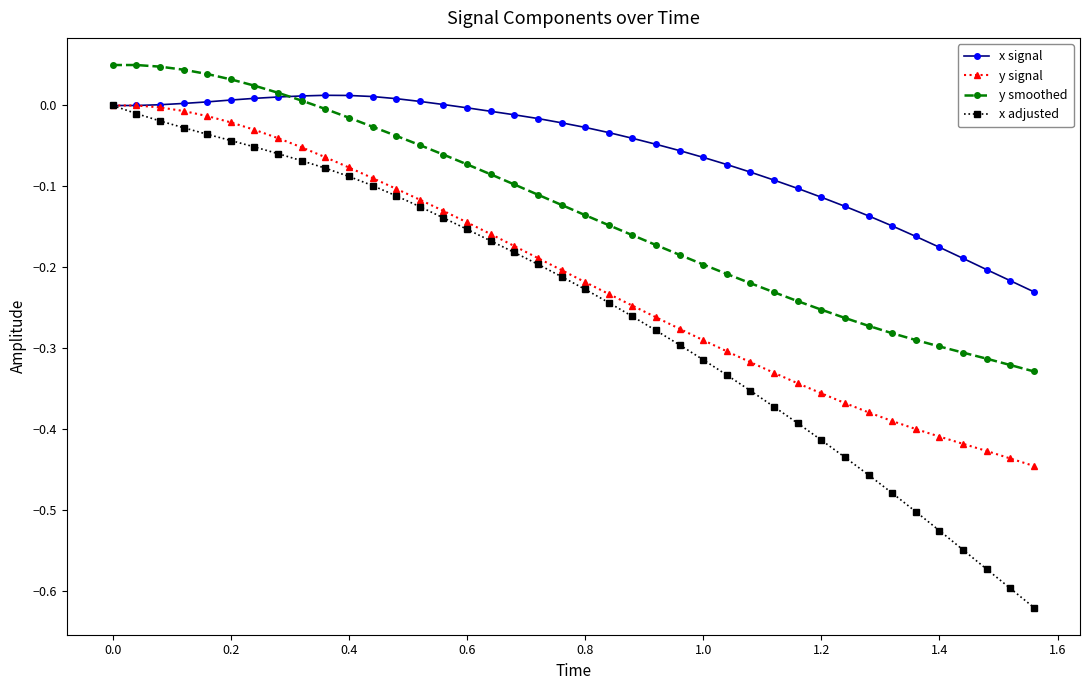

True or false: y smoothed and x adjusted cross at least once.

False